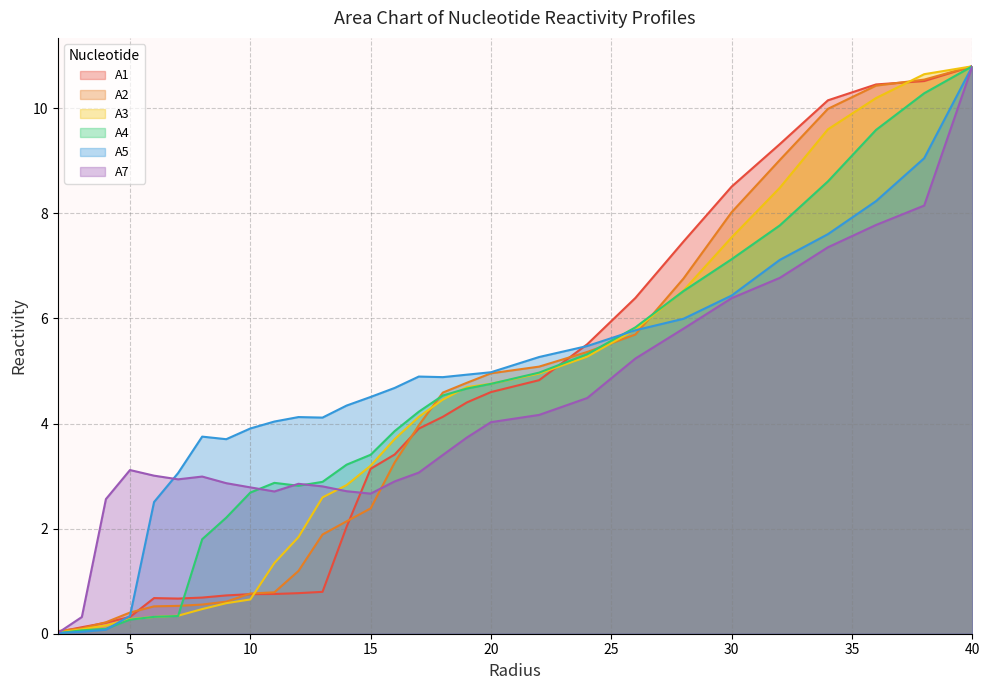

How many lines are shown in the chart?

6